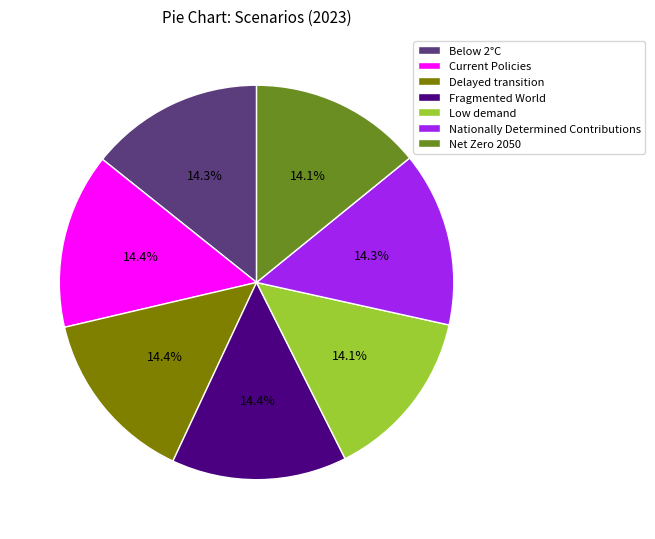

Count the number of slices in the pie.

7